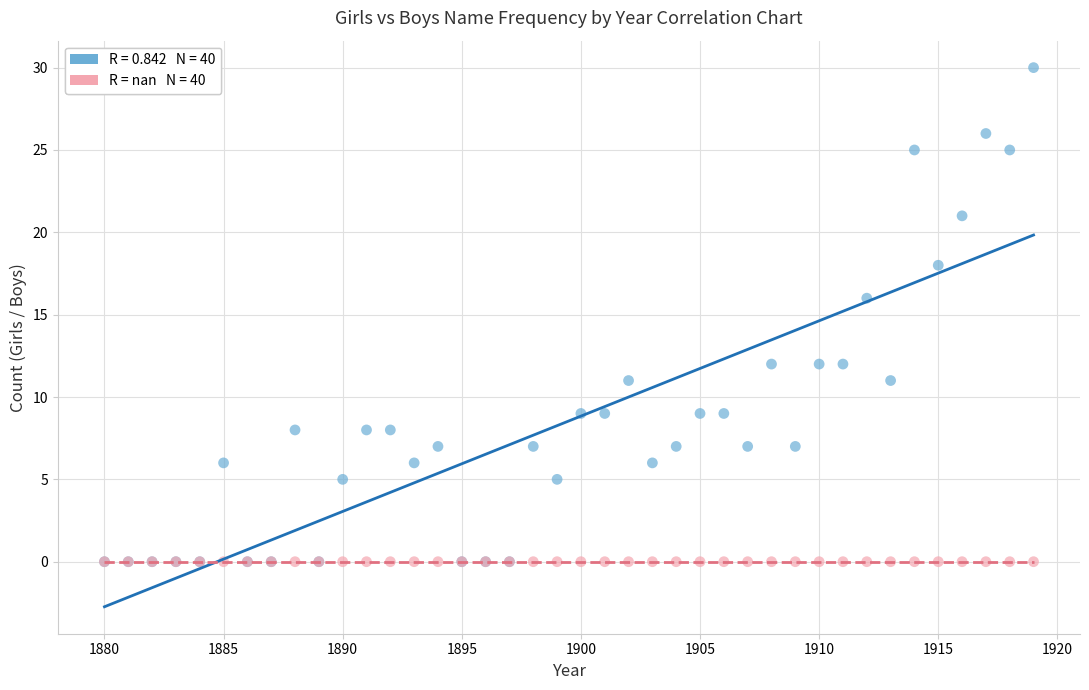

Across all series, what Y value is closest to 15?

16